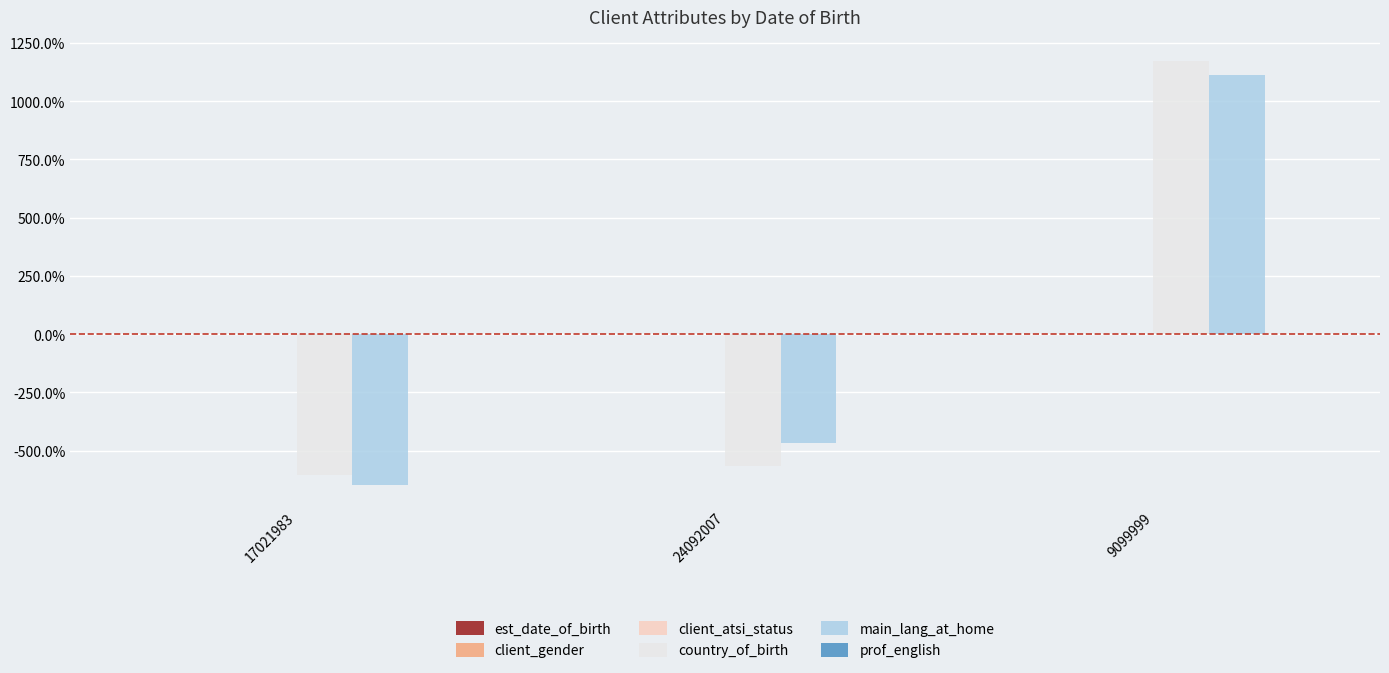

The value of client_gender at 24092007 is 0.0. True or false?

True